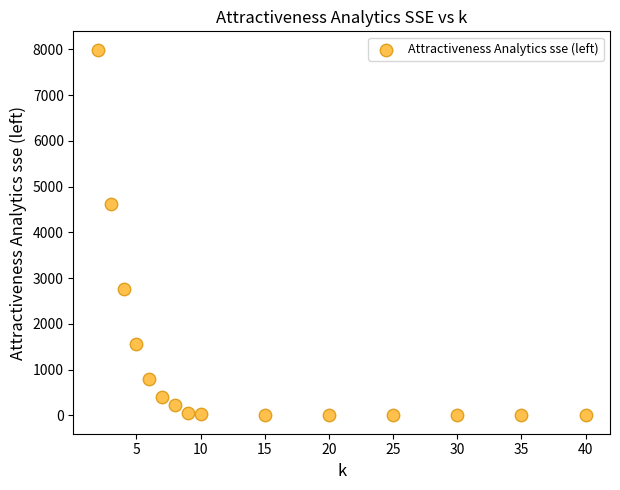

What is the range of X values (max minus min)?

38.0